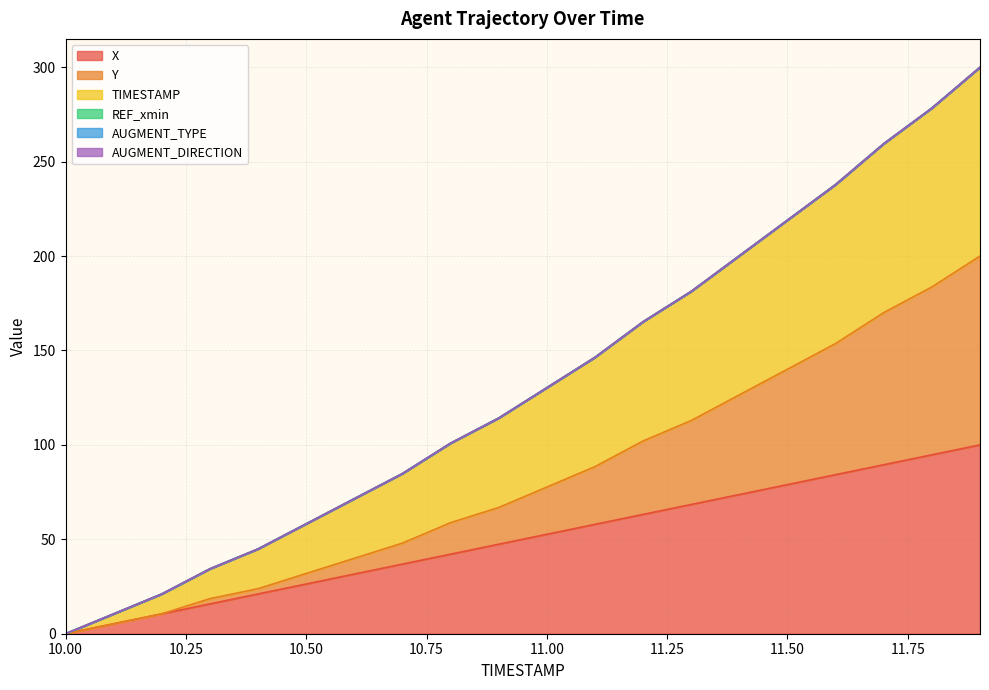

Between 10.4 and 10.5, which is larger?

10.5